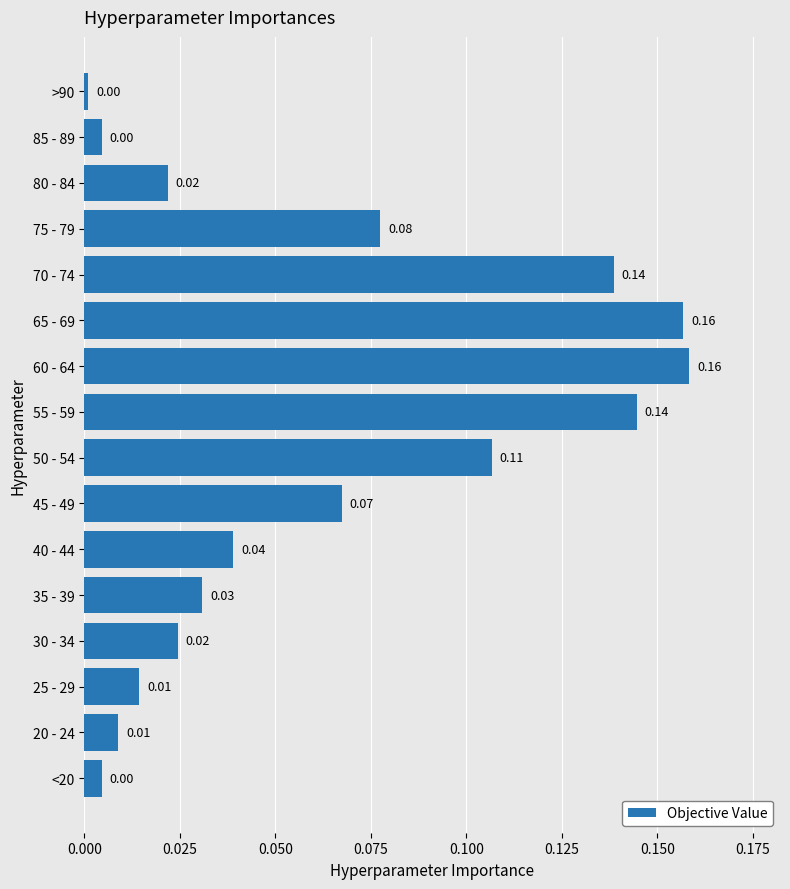

Between 55 - 59 and 65 - 69, which is larger?

65 - 69